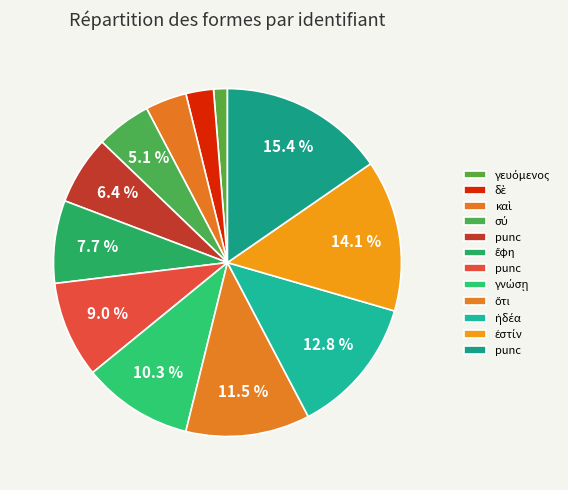

How many slices are in this pie chart?

12